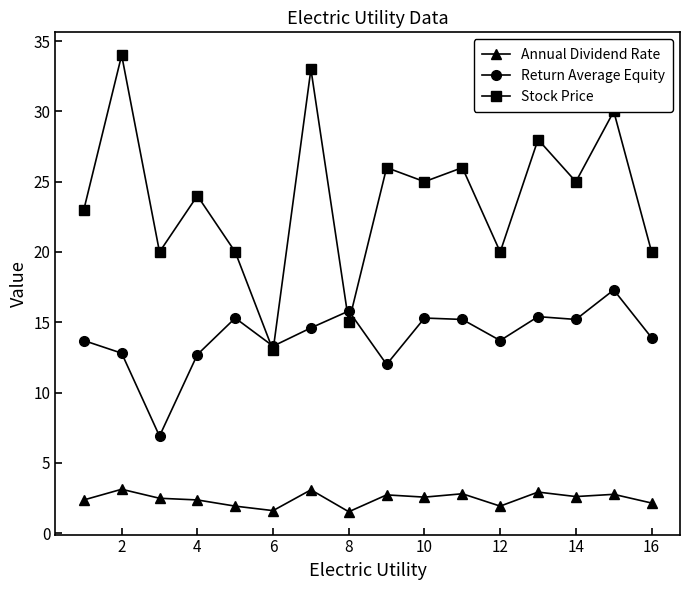

Rank the series by their maximum value, from highest to lowest.

Stock Price, Return Average Equity, Annual Dividend Rate